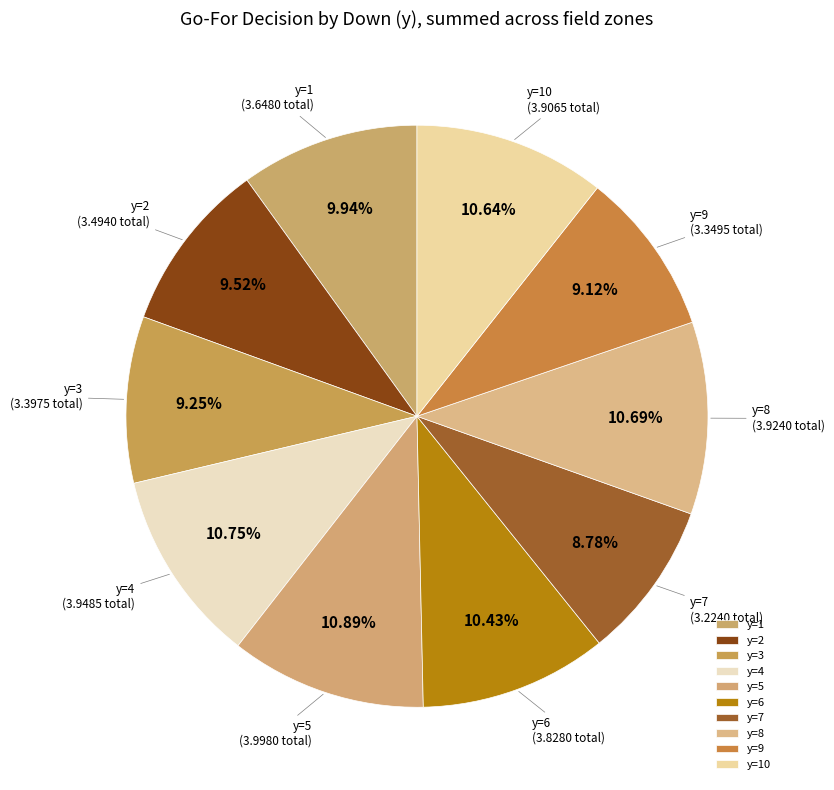

Is the sum of y=7 and y=3 greater than half?

No